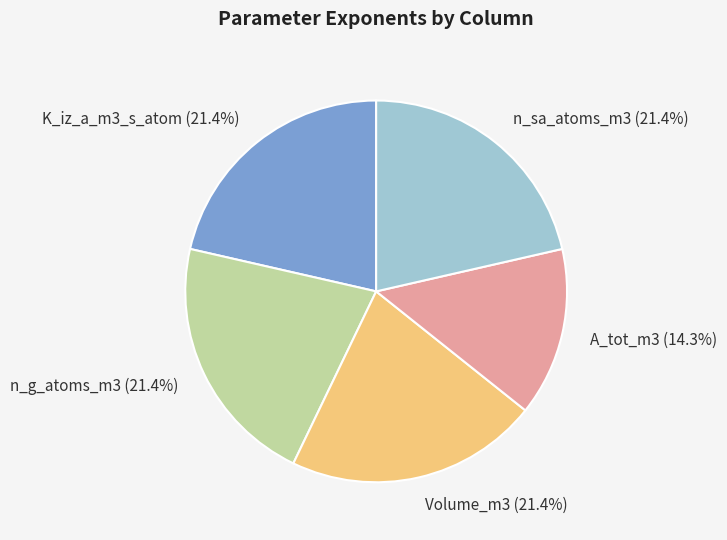

Is there any slice that represents more than half of the pie?

No